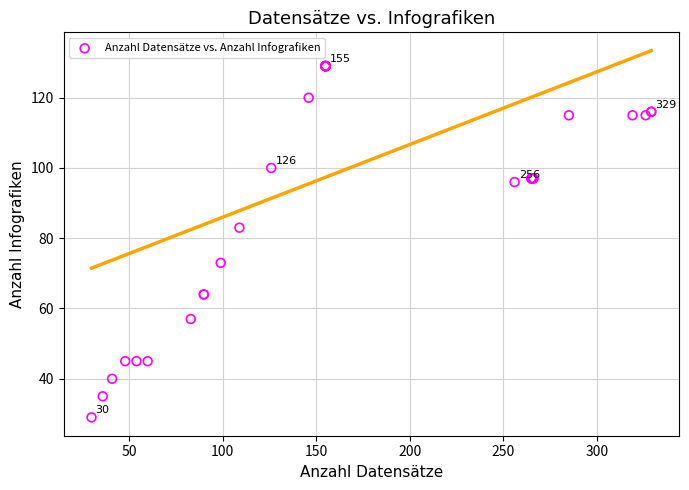

What Y value in the scatter plot is closest to 79?

83